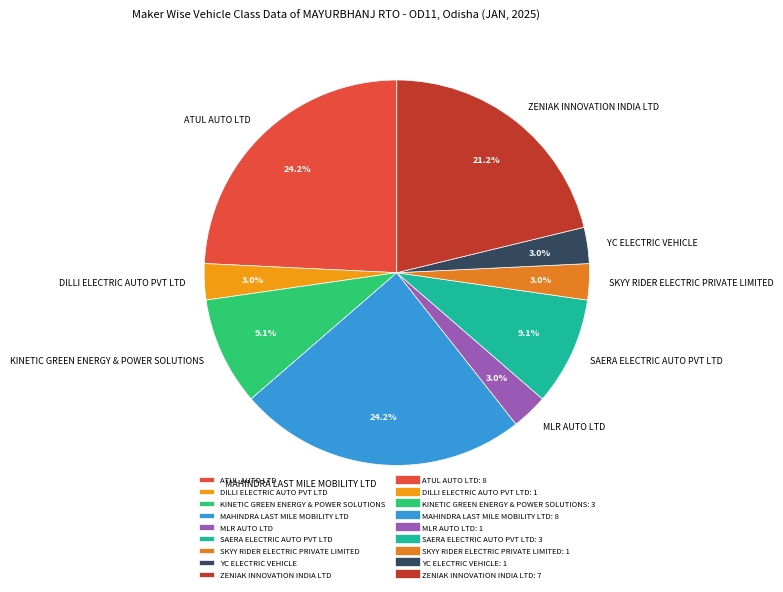

To the nearest percent, what is the average slice percentage?

11%